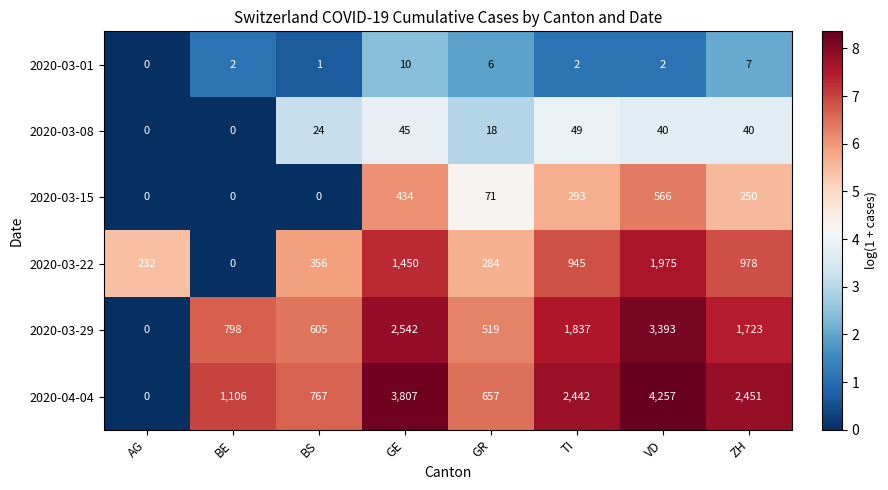

True or false: 2020-03-22 has a value of 978 at ZH.

True